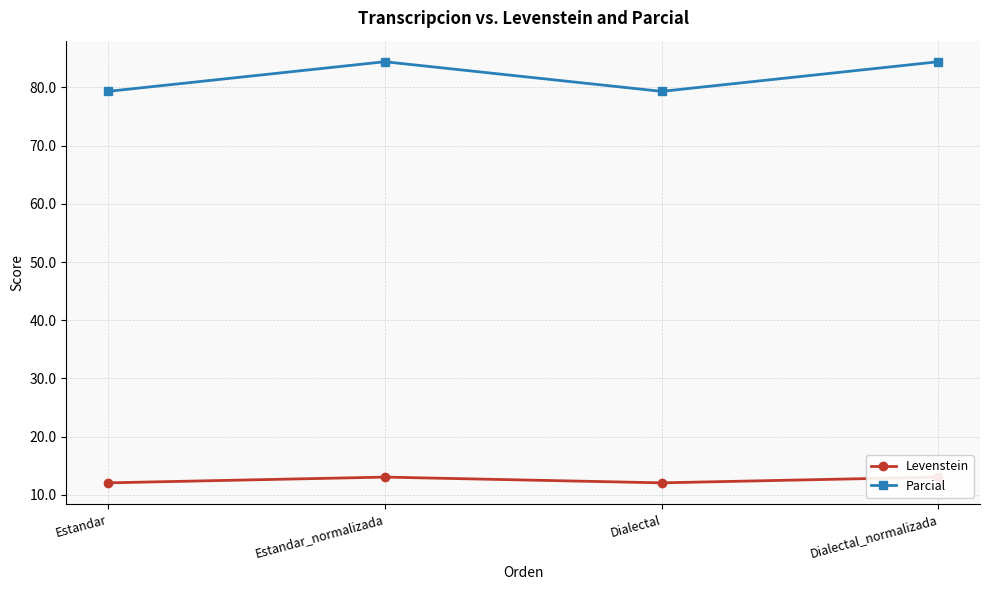

What is the label of the 3rd point from the right?

Estandar_normalizada